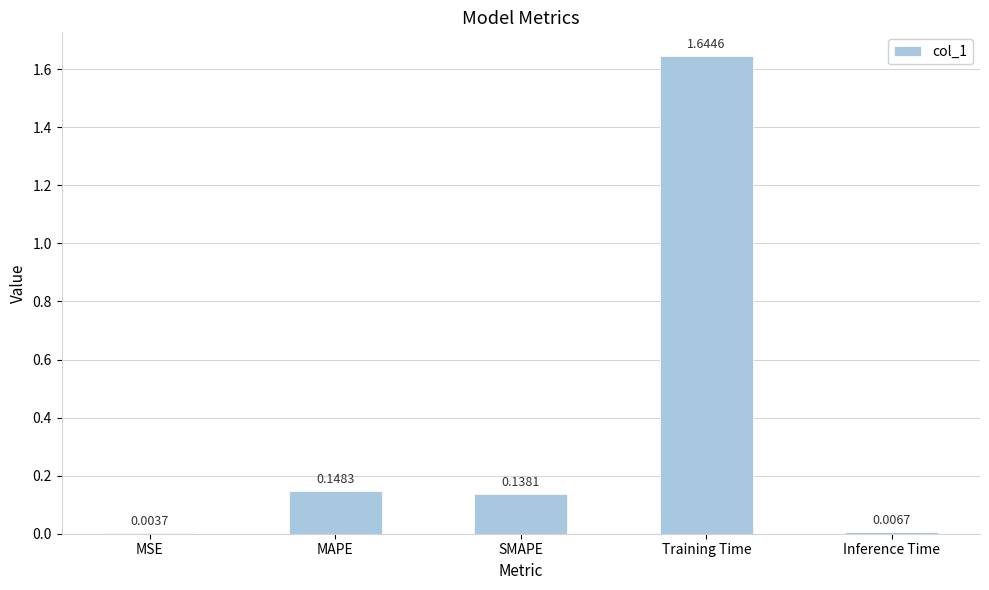

Which has a higher value, MAPE or MSE?

MAPE